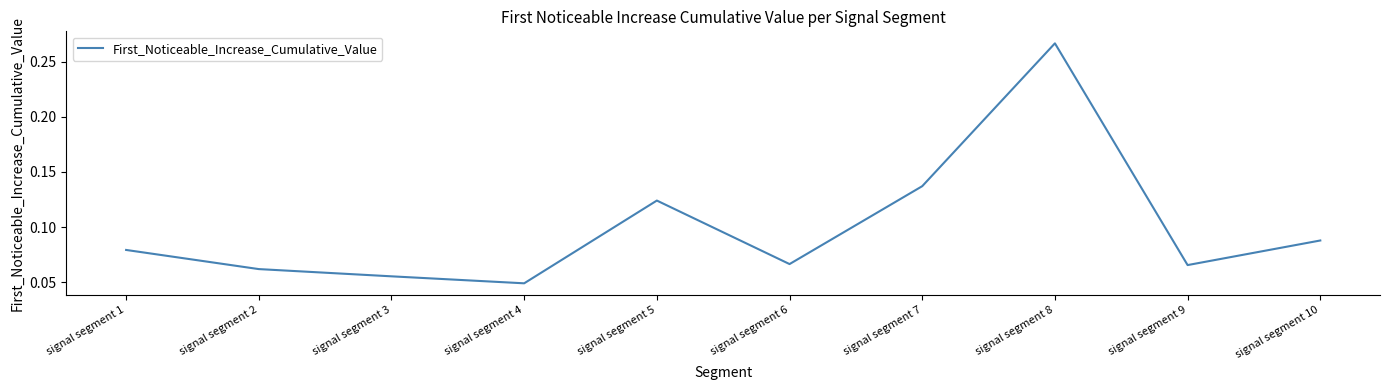

True or false: the data shows 0.0 at signal segment 3.

False